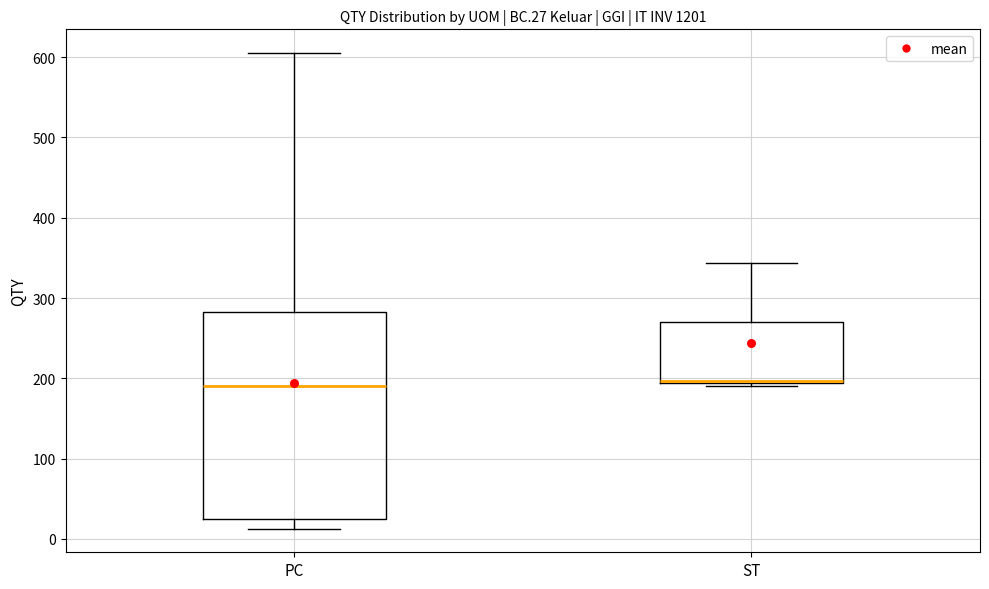

Where is the upper edge of the box for PC on the y-axis? The values are not printed on the chart, so give them approximately, as read against the axis.

280